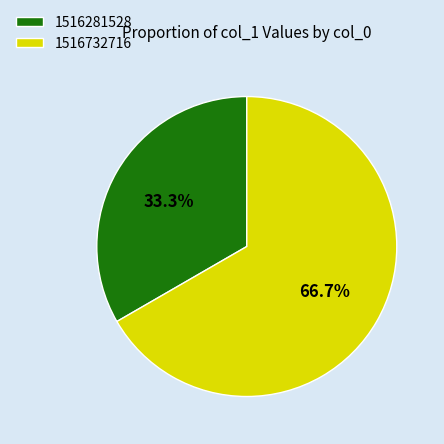

How many segments does this pie chart have?

2